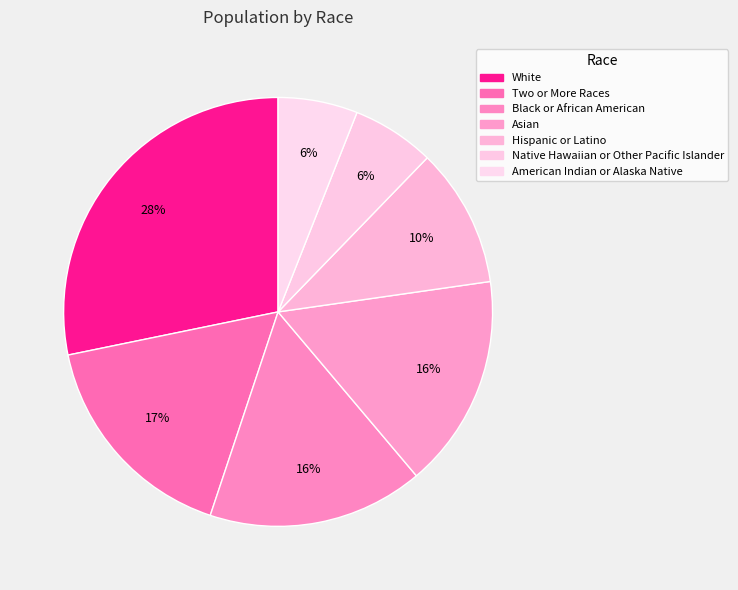

Does Black or African American account for over 50% of the chart?

No